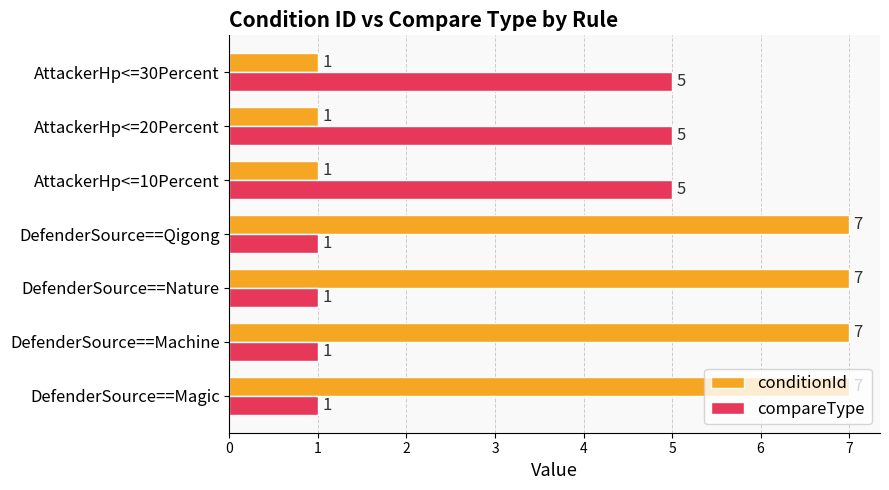

Between DefenderSource==Magic and AttackerHp<=10Percent, which series saw the biggest shift?

conditionId